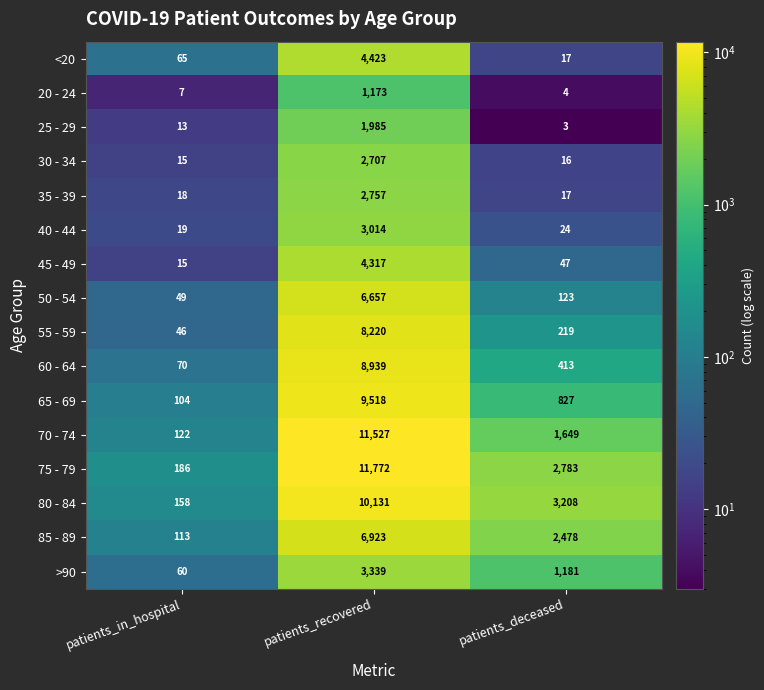

True or false: 45 - 49 has a value of 20 at patients_in_hospital.

False